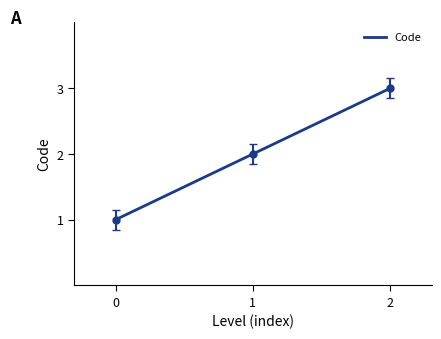

How many lines are shown in the chart?

1